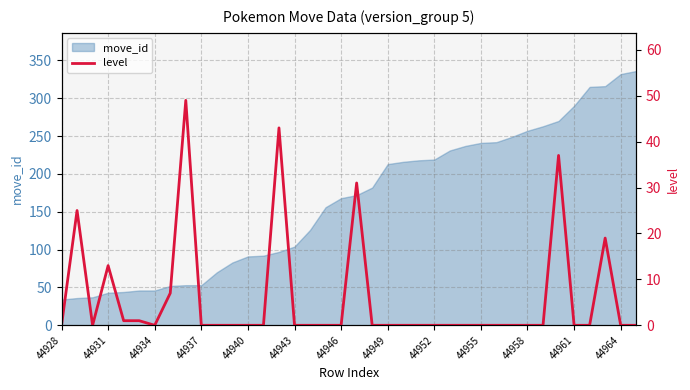

The move_id series shows 91 at 44940. True or false?

True